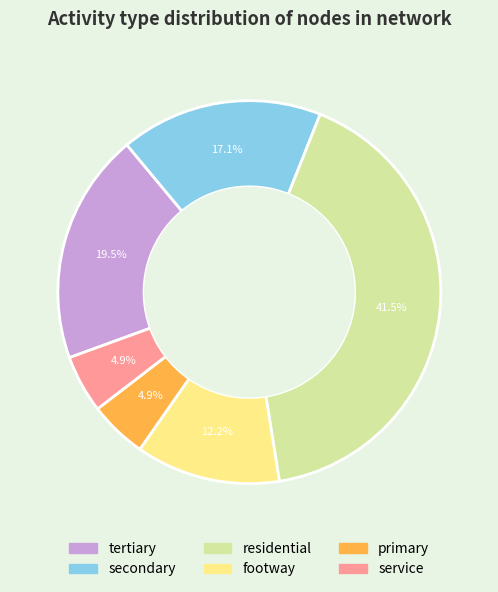

Does any single category account for the majority?

No